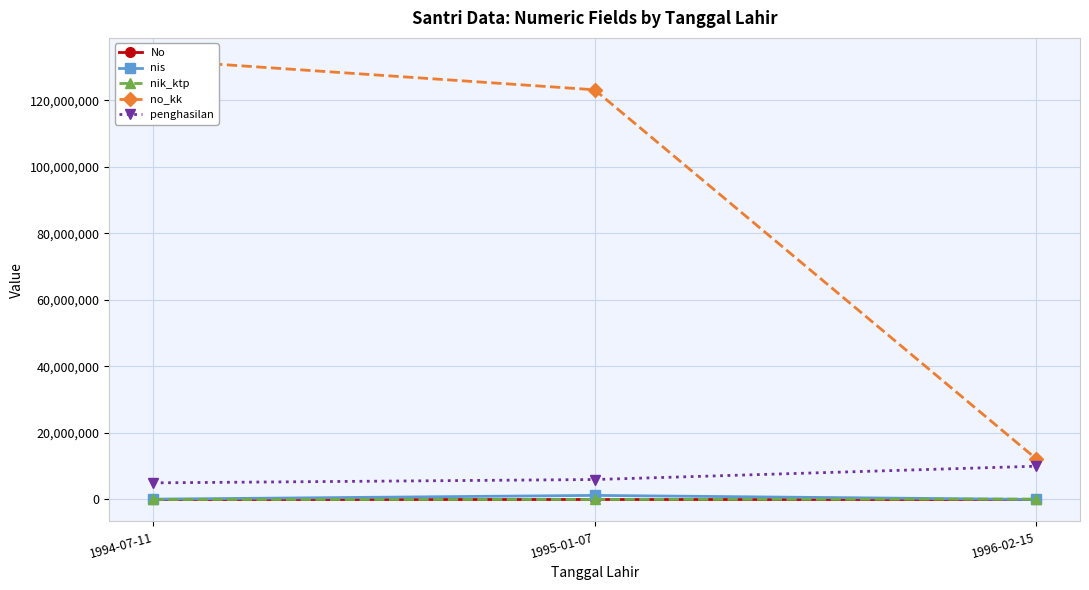

Is the value of no_kk at 1995-01-07 greater than the value of nik_ktp at 1996-02-15?

Yes